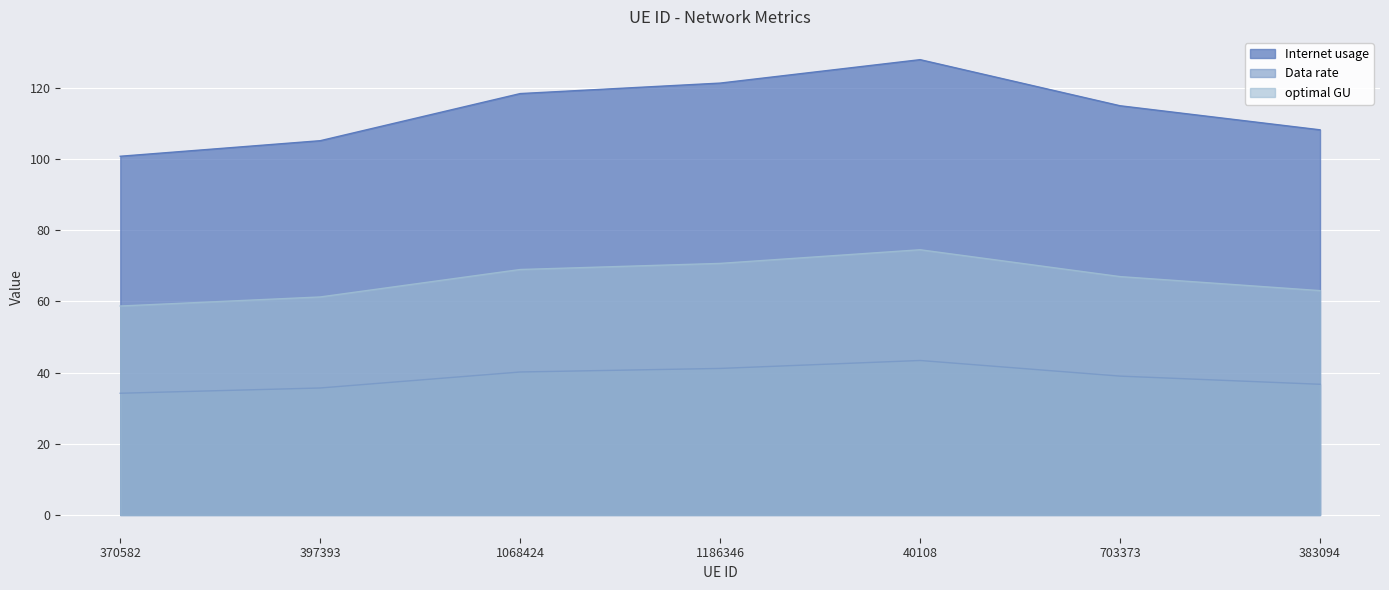

Does the chart display data point markers on the line(s)?

No